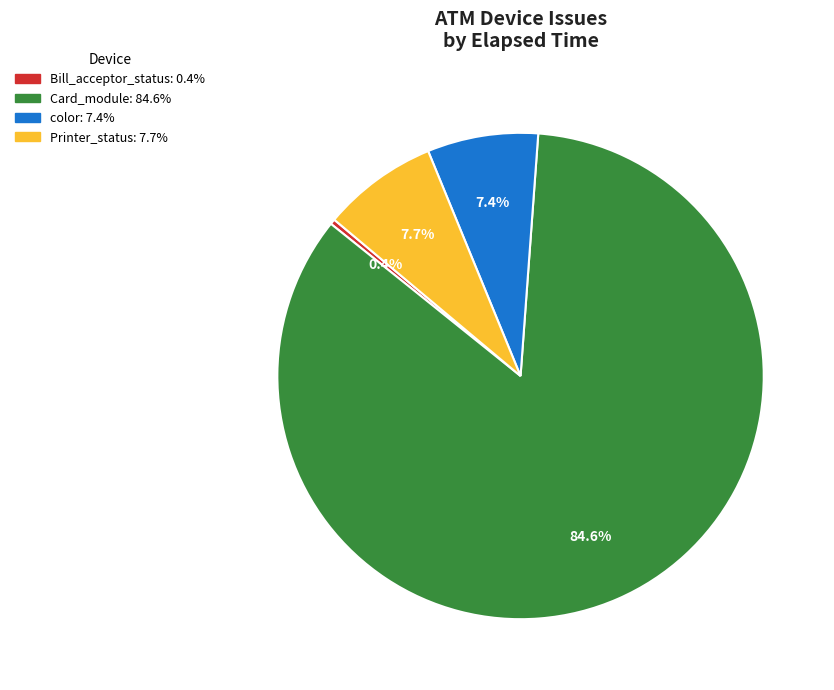

Is there any slice that represents more than half of the pie?

Yes